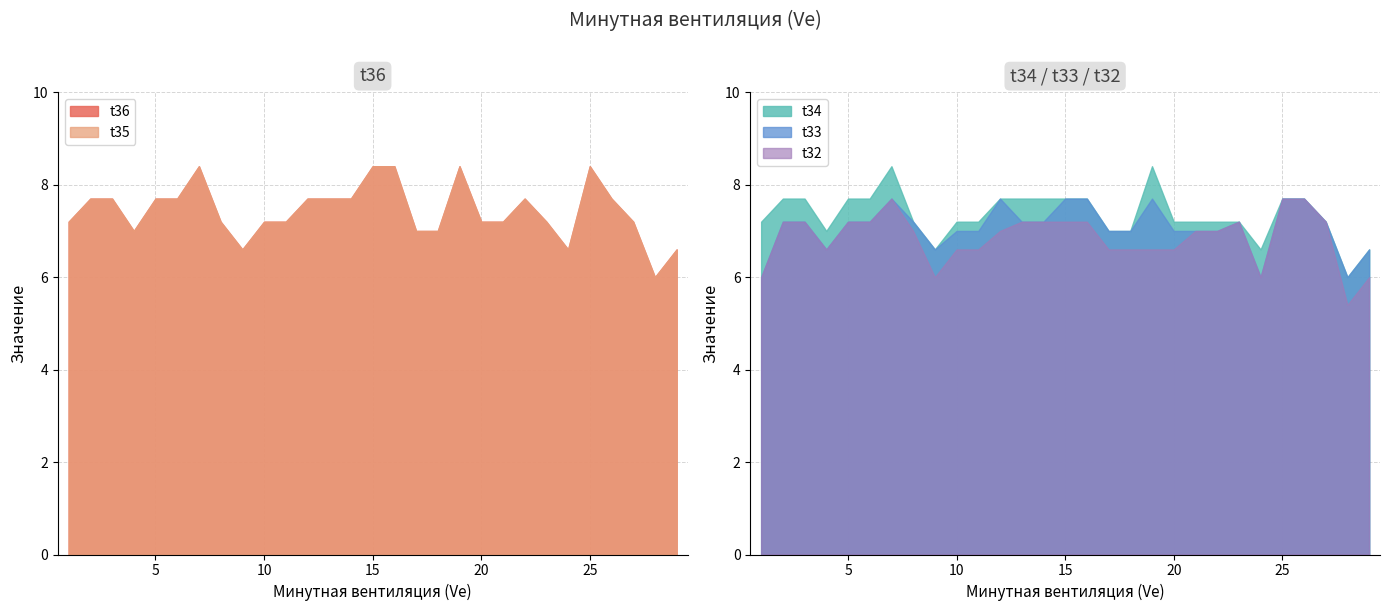

How many lines are shown in the chart?

5